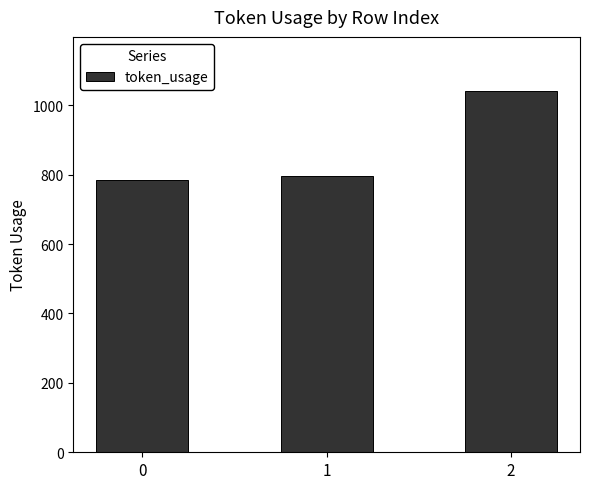

Which label corresponds to the largest value in the chart?

2